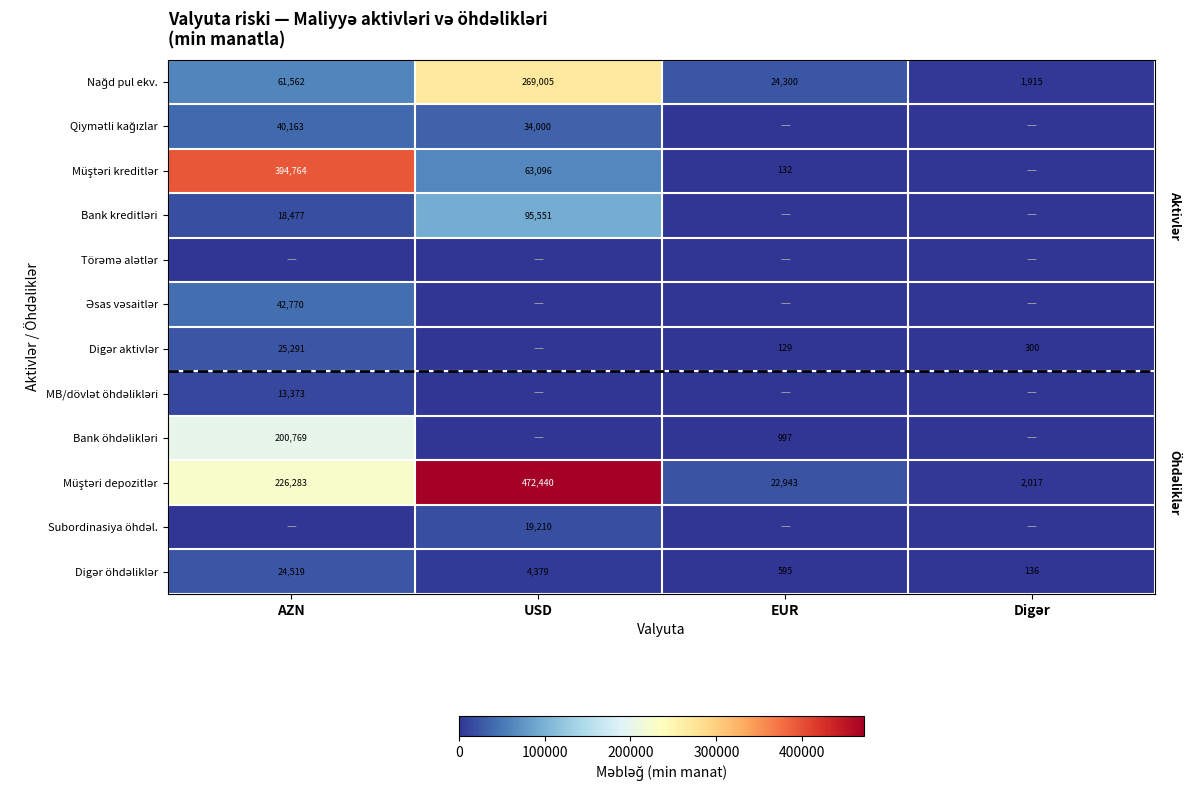

At USD, list the series in order from smallest to largest.

Törəmə alətlər, Əsas vəsaitlər, Digər aktivlər, MB/dövlət öhdəlikləri, Bank öhdəlikləri, Digər öhdəliklər, Subordinasiya öhdəl., Qiymətli kağızlar, Müştəri kreditlər, Bank kreditləri, Nağd pul ekv., Müştəri depozitlər